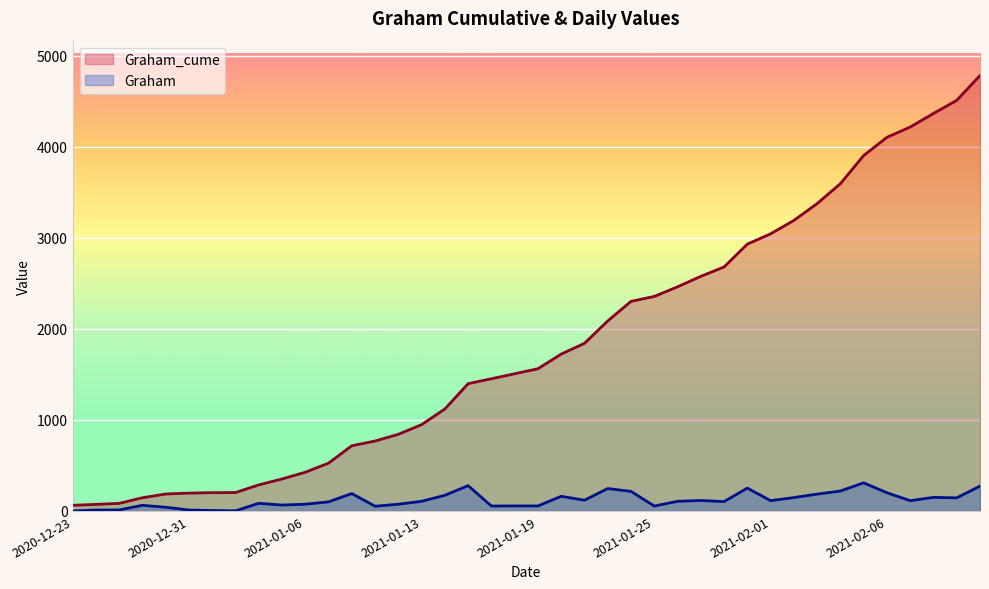

Does the chart display data point markers on the line(s)?

No